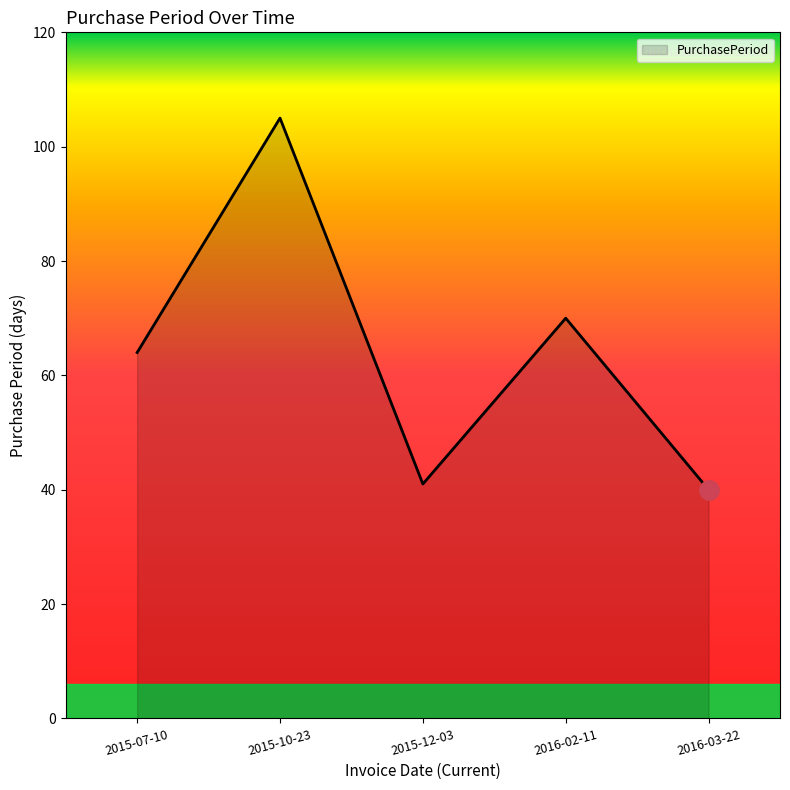

Which category has the lowest value across all series?

2016-03-22